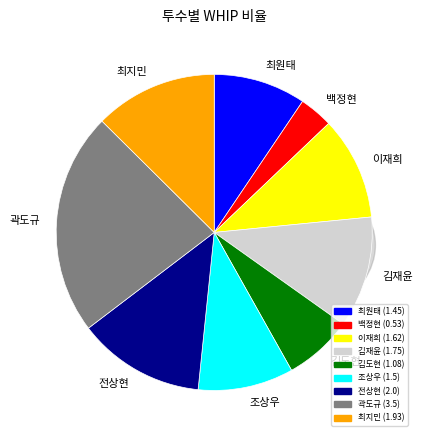

What percentage do 최지민 and 최원태 together represent?

22.0%